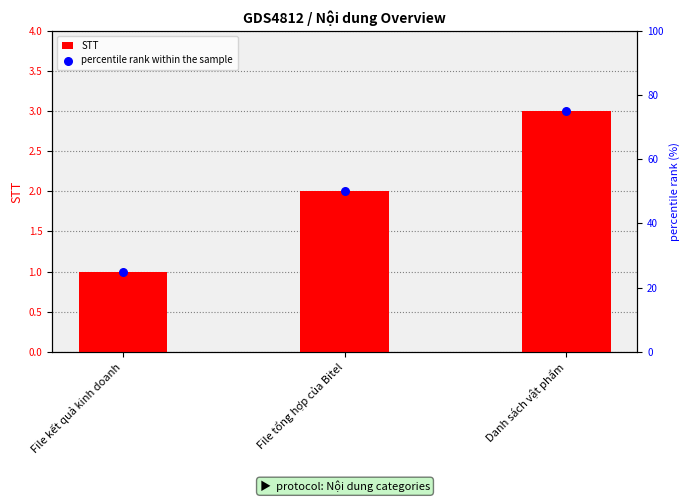

What is the total value across all series at File tổng hợp của Bitel?

52